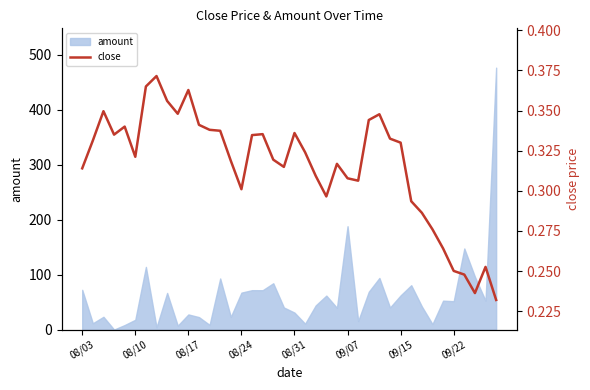

What position from the left is 29?

30